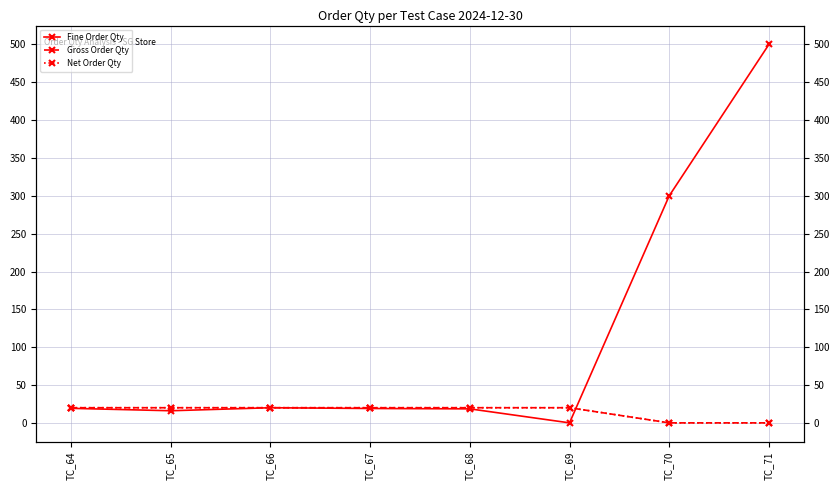

How many lines are shown in the chart?

3